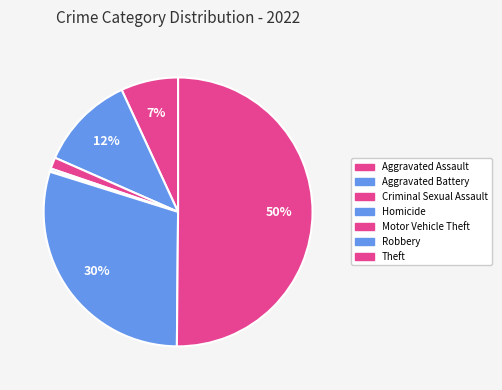

What percentage is NOT represented by Criminal Sexual Assault?

98.6%